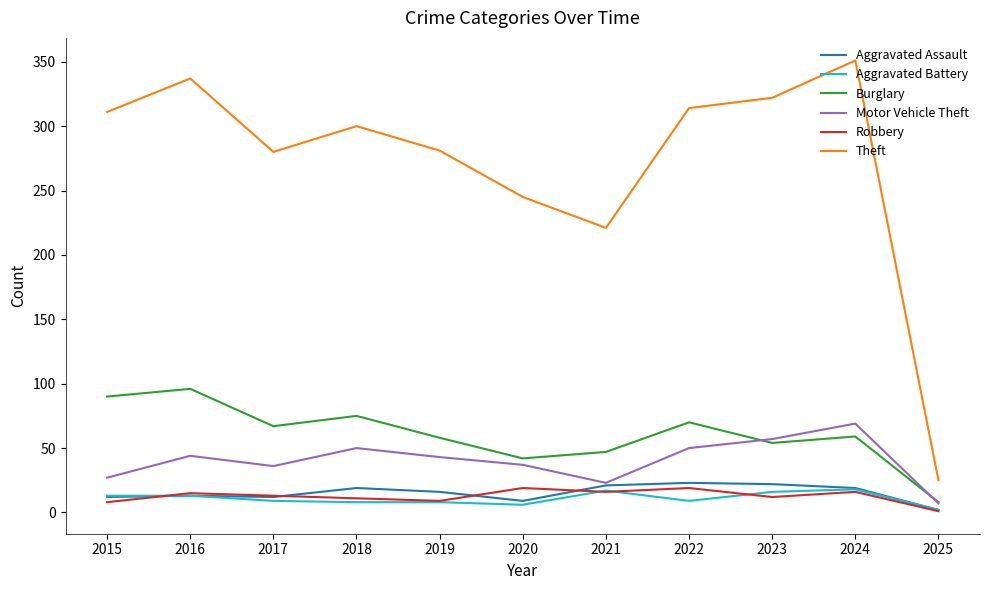

What is the difference between the Aggravated Battery values at 2017 and 2023?

7